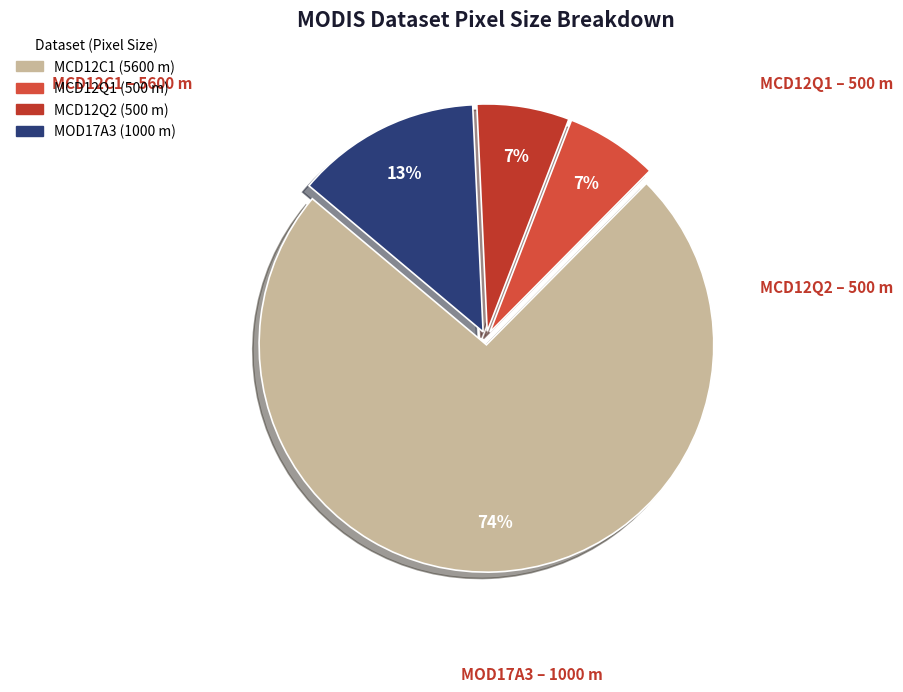

To the nearest percent, what portion does MOD17A3 represent?

13%